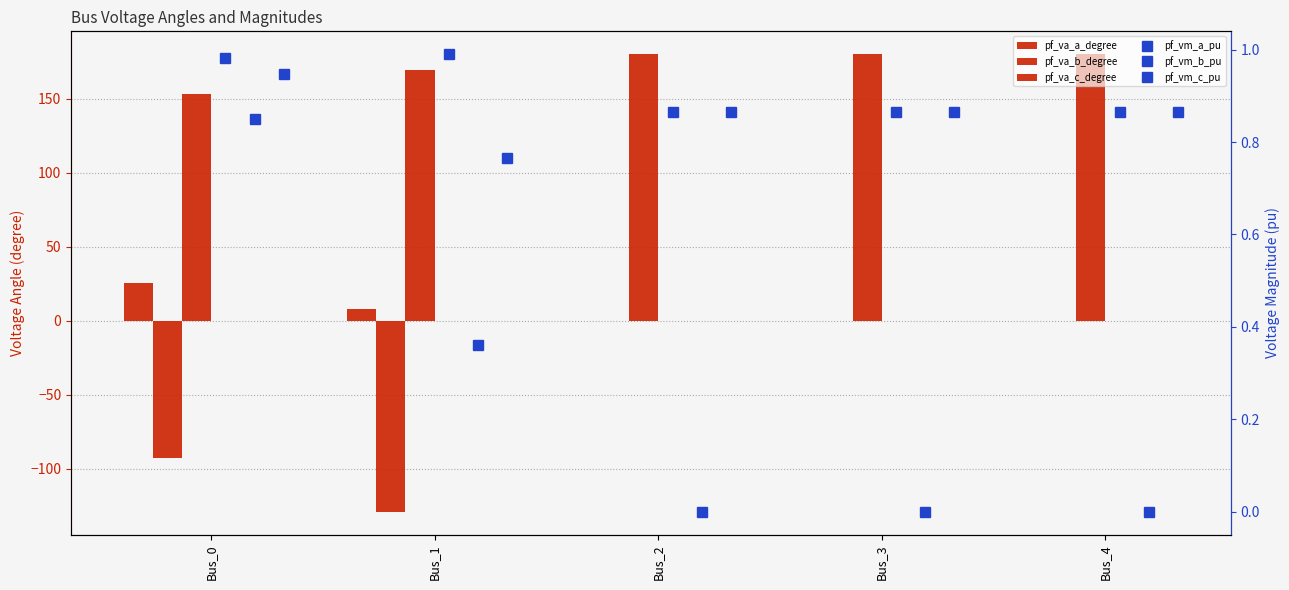

Reading right to left, extract all data points from this chart.

pf_va_a_degree: 0.0	0.0	0.0	8.2	25.6
pf_va_b_degree: 0.0	0.0	0.0	-129.1	-92.7
pf_va_c_degree: 180.0	180.0	180.0	169.4	153.4
pf_vm_a_pu: 0.9	0.9	0.9	1.0	1.0
pf_vm_b_pu: 0.0	0.0	0.0	0.4	0.9
pf_vm_c_pu: 0.9	0.9	0.9	0.8	0.9